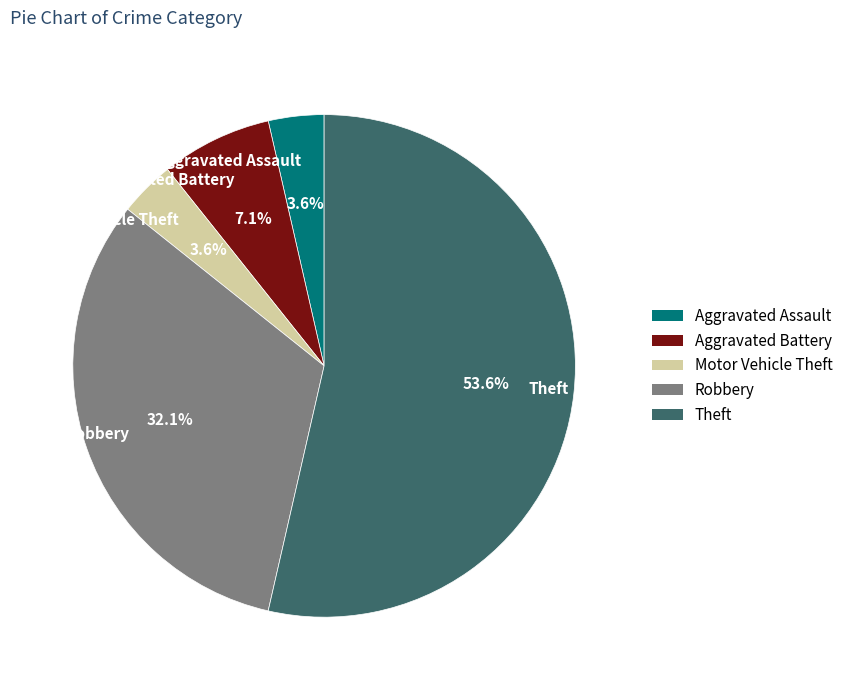

How many segments does this pie chart have?

5